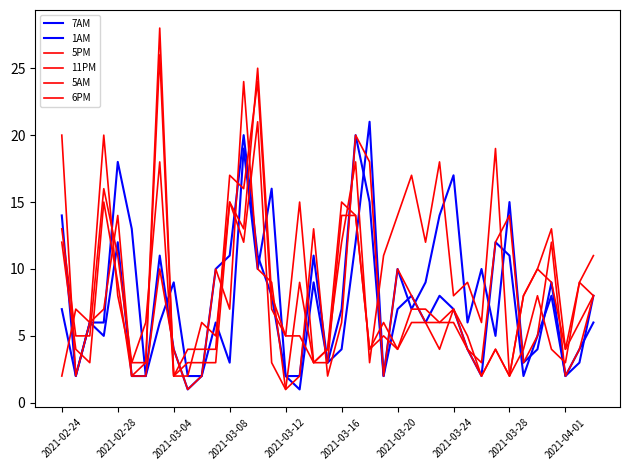

Is this an area chart (filled region under the line)?

No